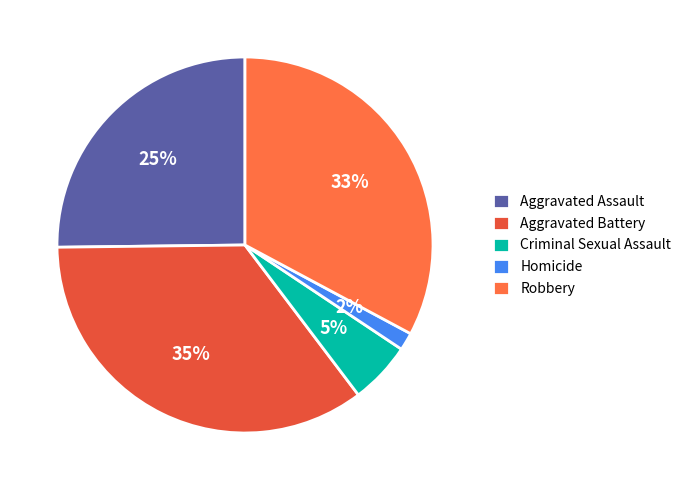

To the nearest percent, what portion does Robbery represent?

33%